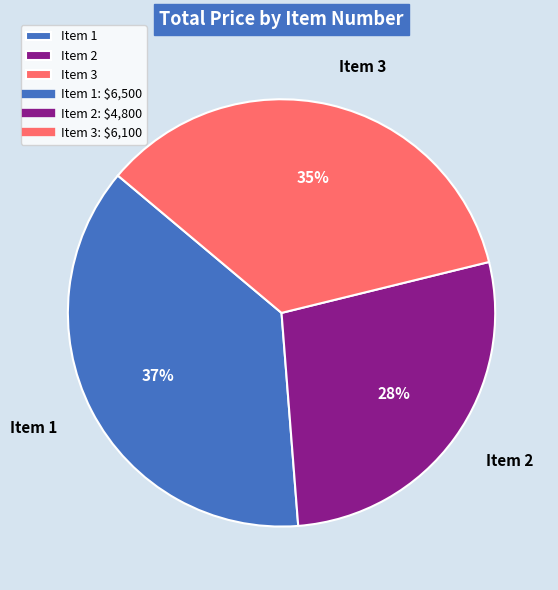

Is the sum of Item 3 and Item 1 greater than half?

Yes